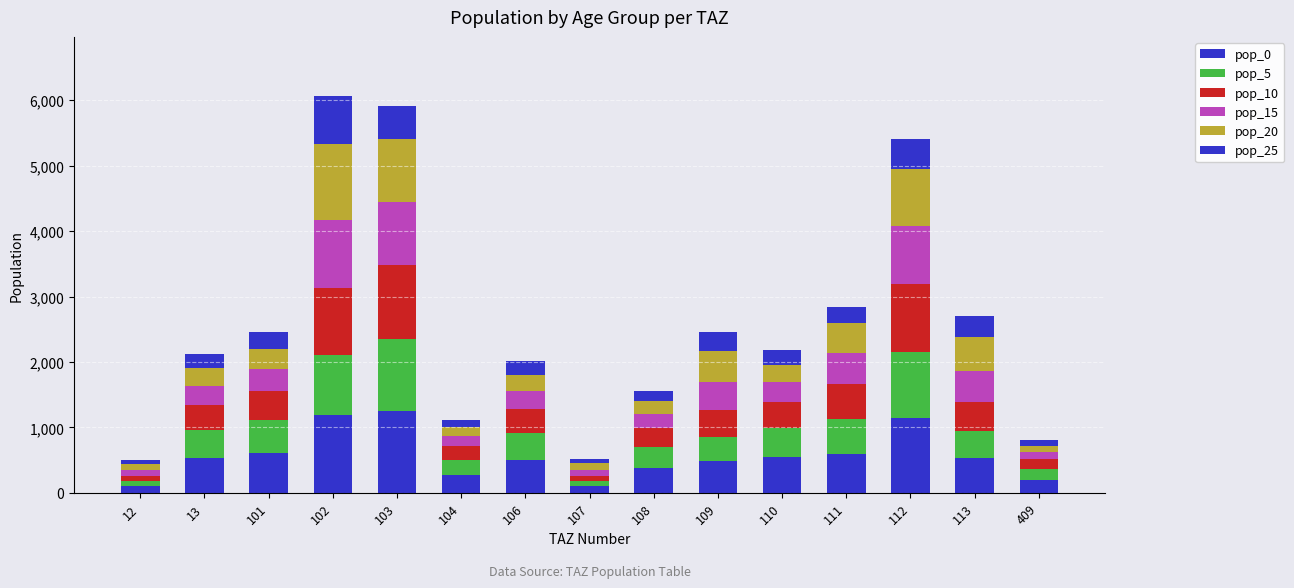

The pop_15 series shows 87.4 at 12. True or false?

True